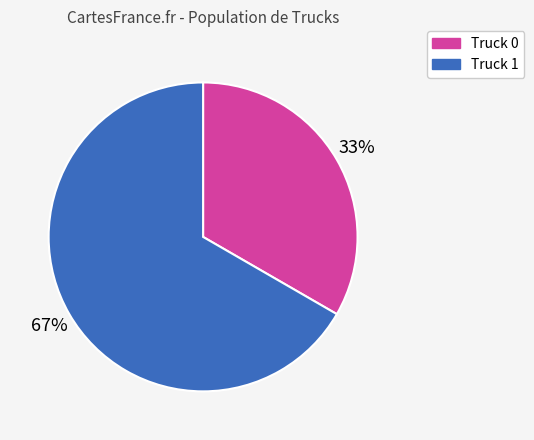

Approximately how many times larger is the value at Truck 1 compared to Truck 0?

2.0